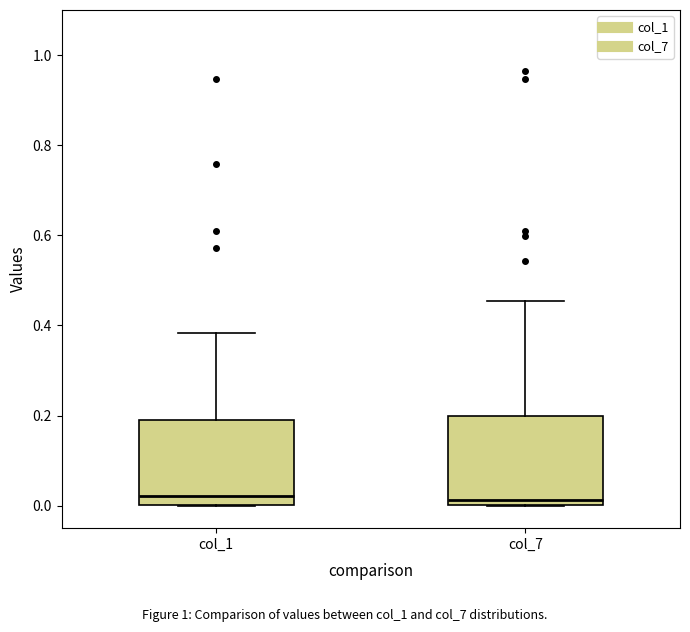

Where is the lower edge of the box for col_7 on the y-axis? The values are not printed on the chart, so give them approximately, as read against the axis.

0.00